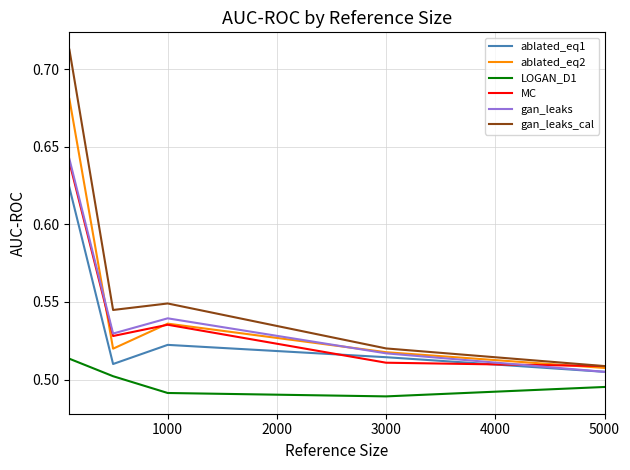

True or false: gan_leaks_cal has more than 2 points higher than both neighbors.

False